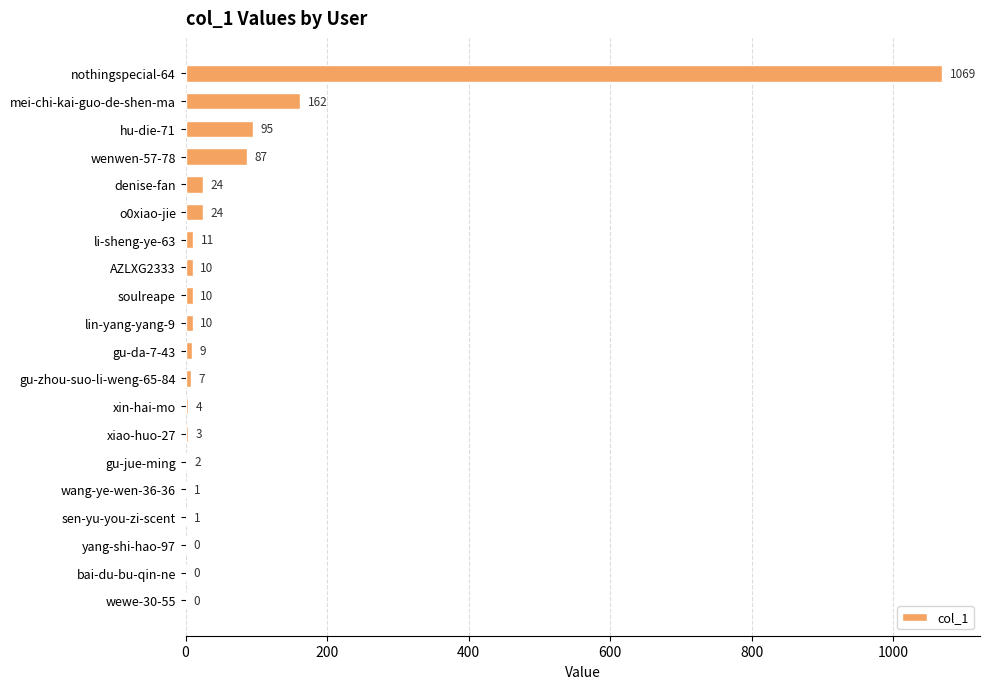

What is the change in value from lin-yang-yang-9 to wang-ye-wen-36-36?

-9